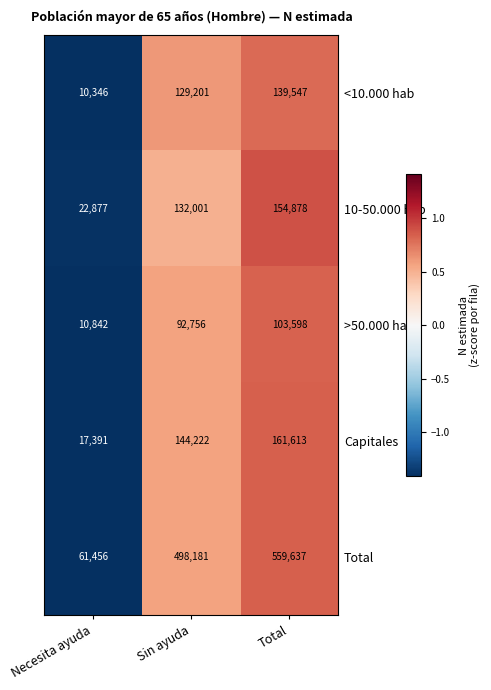

Read the Total value at Total.

559637